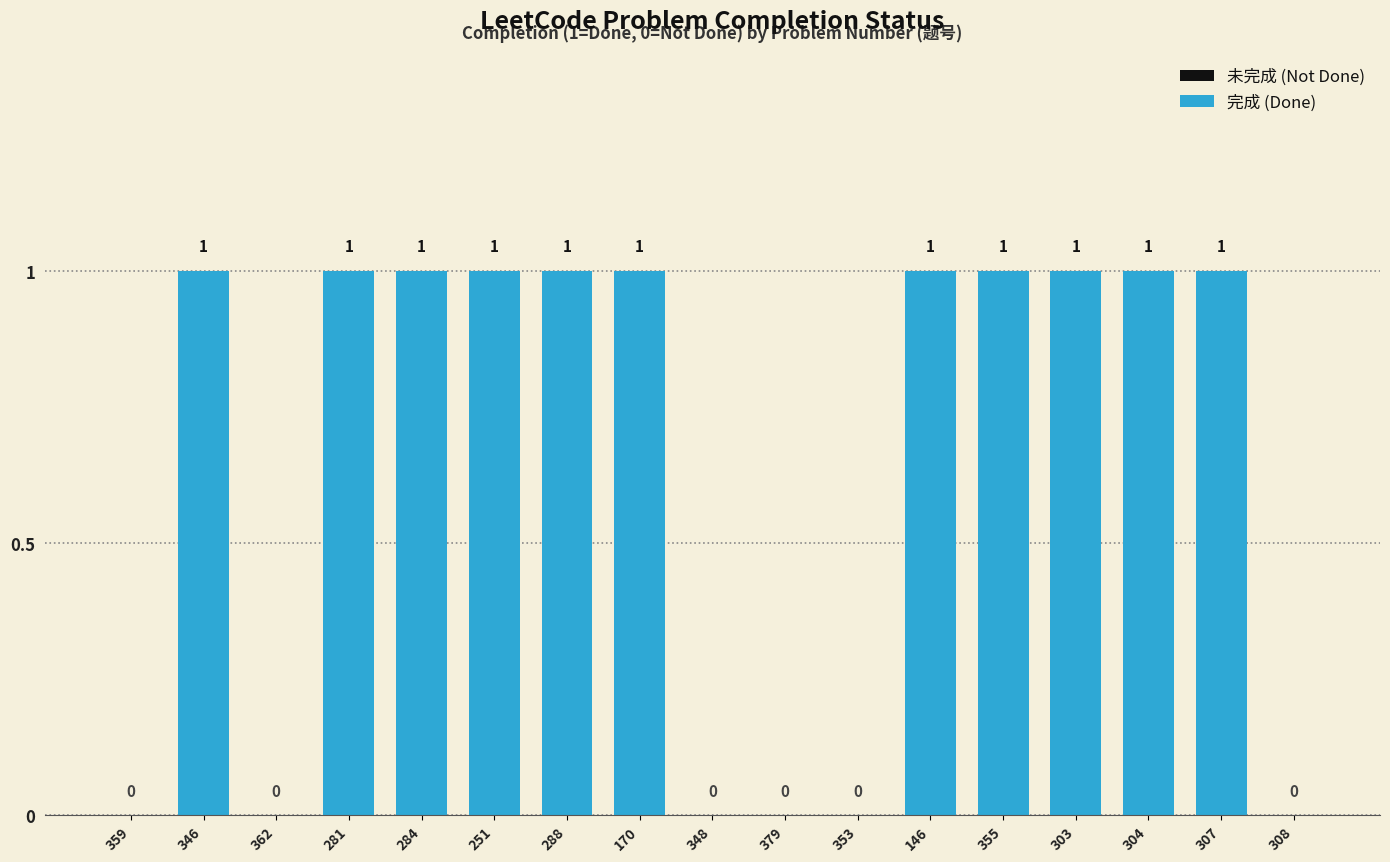

Reading right to left, list all the values displayed in this chart.

0	1	1	1	1	1	0	0	0	1	1	1	1	1	0	1	0